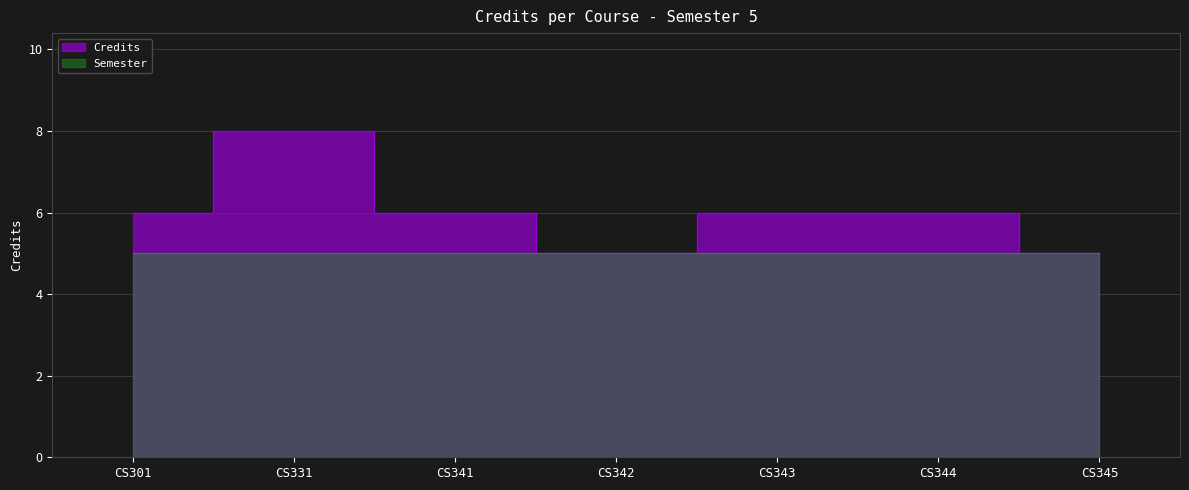

The chart shows a value of 9 at CS341. True or false?

False